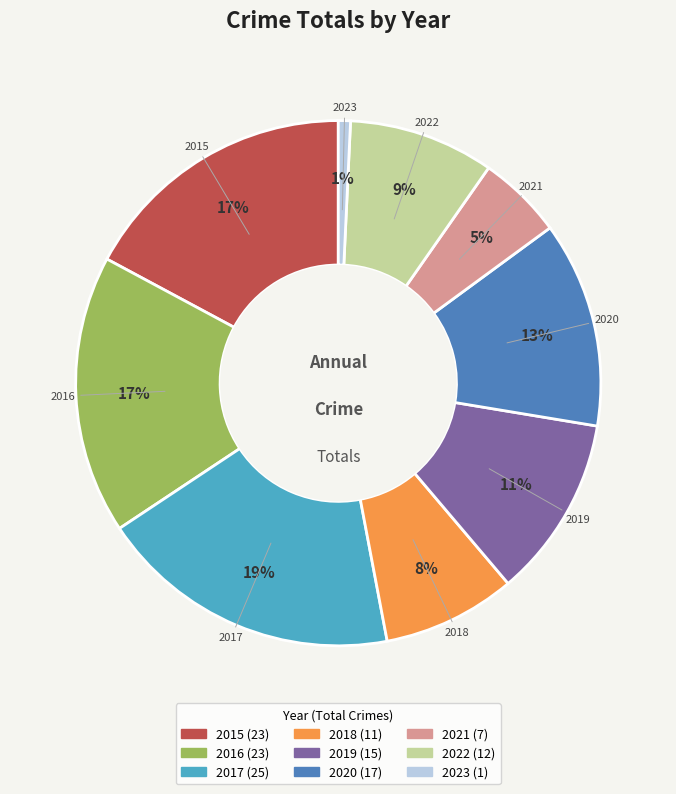

Which has a higher value, 2020 or 2016?

2016